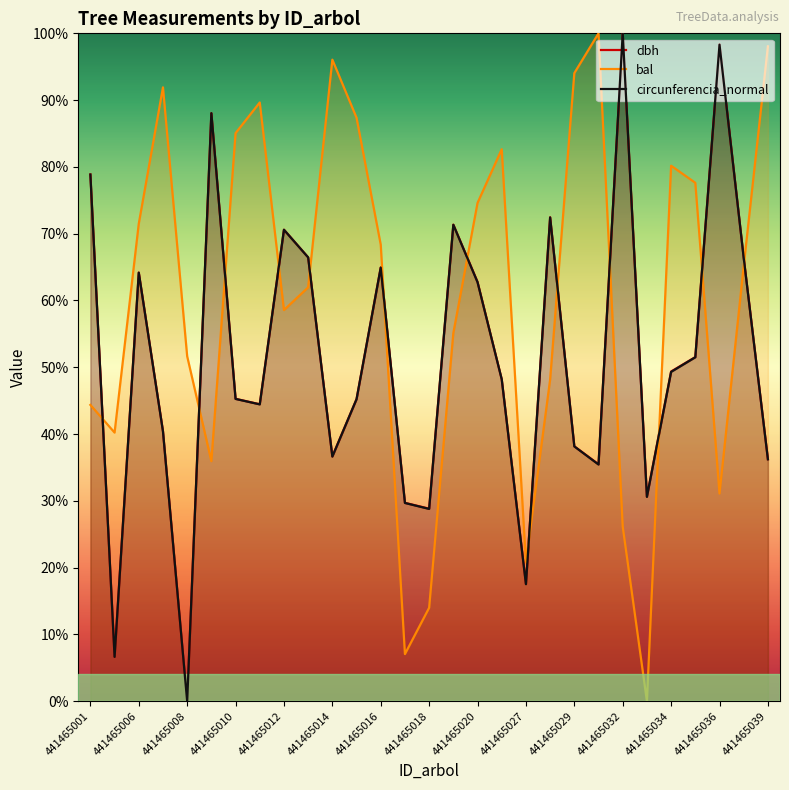

How many interior local peaks does the bal series have?

6